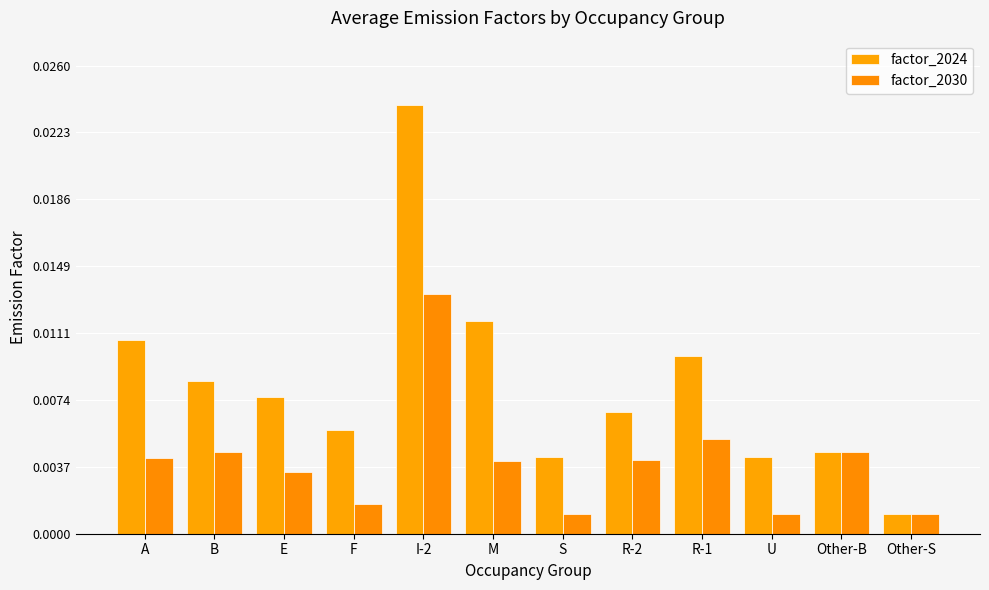

What are all the series names shown in the legend?

factor_2024, factor_2030